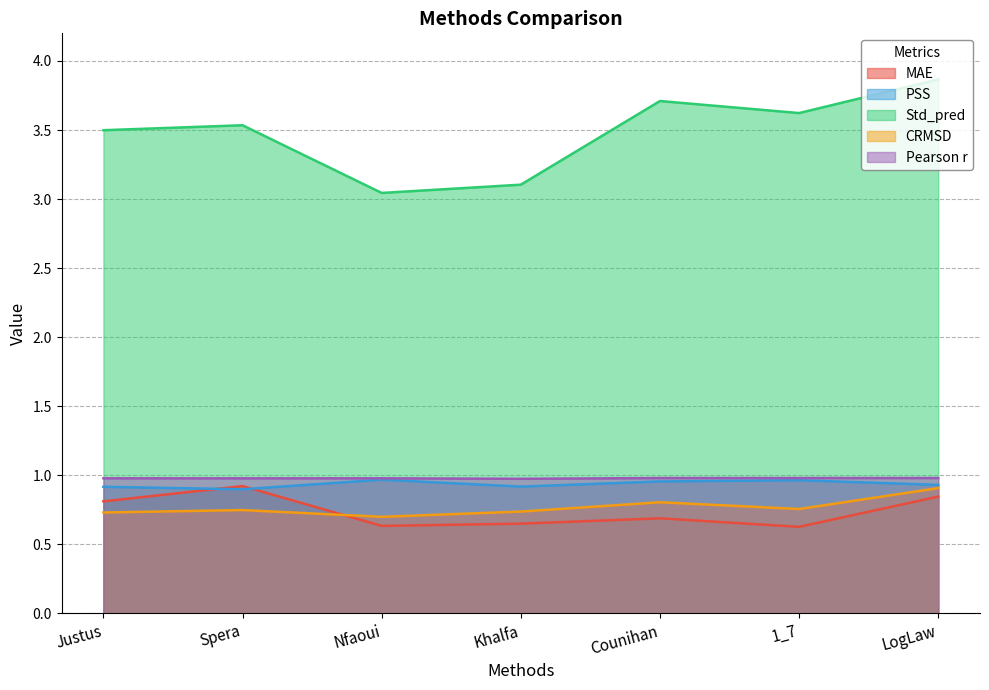

At which category is the sum across all series the highest?

LogLaw